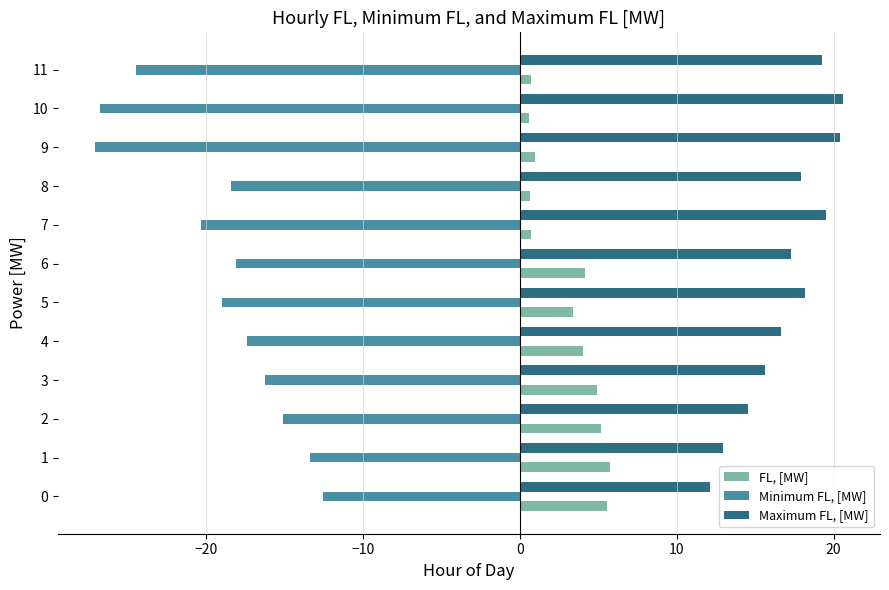

Which series changed the most between 6 and 9?

Minimum FL, [MW]